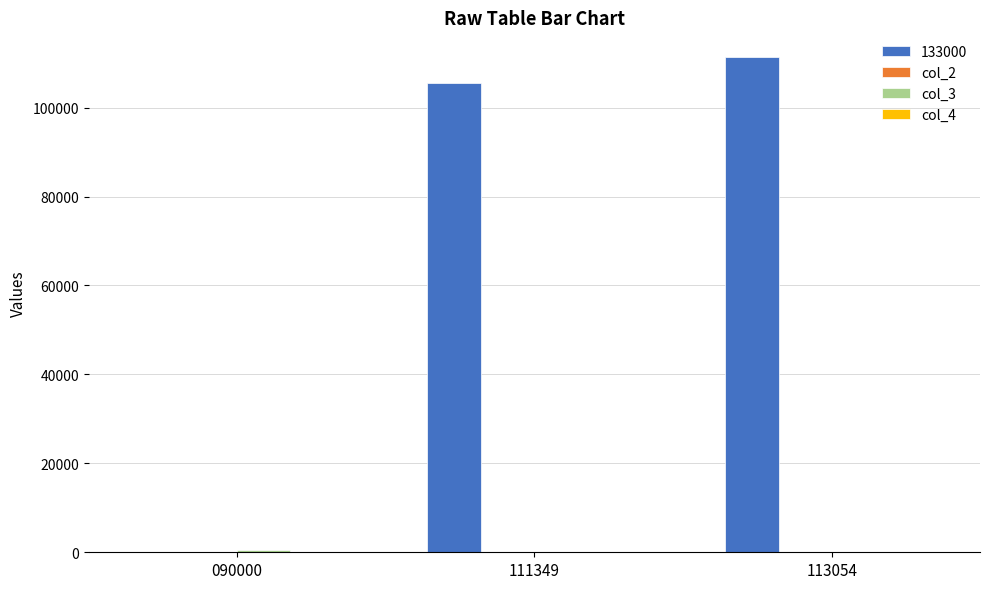

What is the sum of all 133000 values?

217041.0